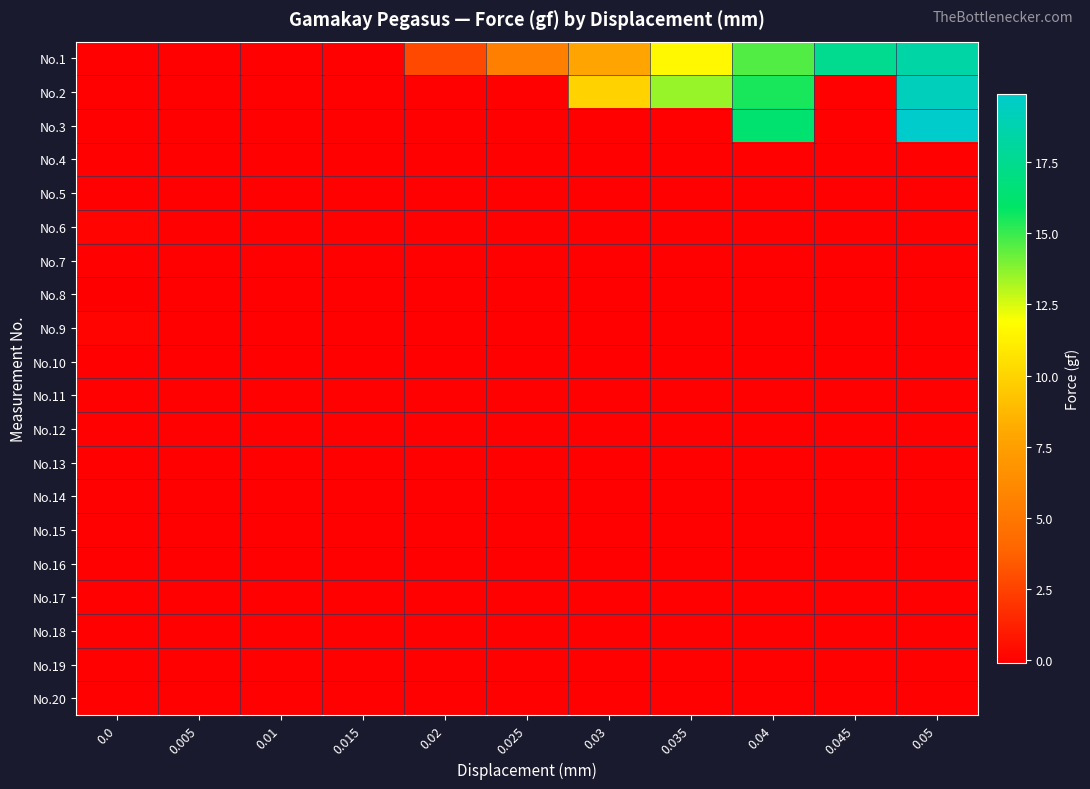

At which category is the sum across all series the highest?

0.05